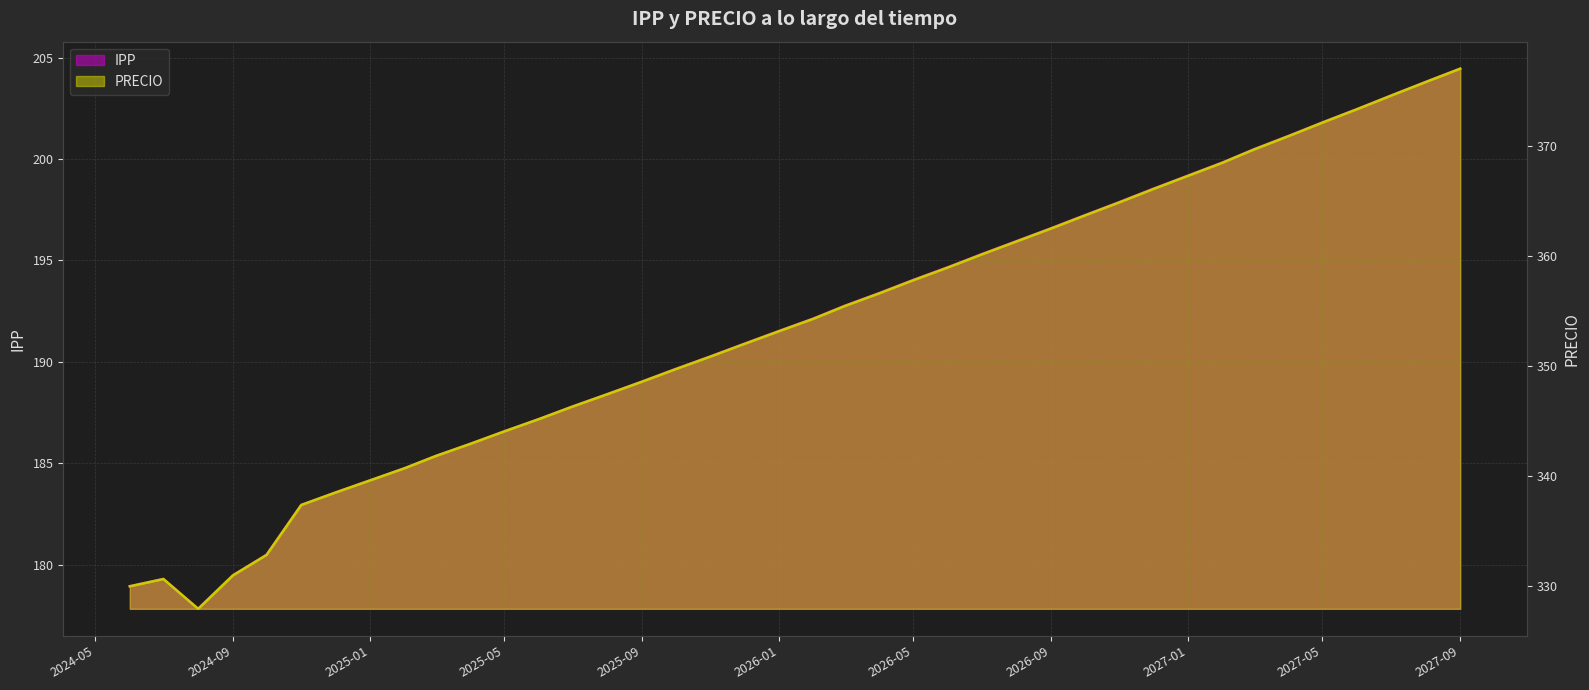

How many lines are shown in the chart?

2